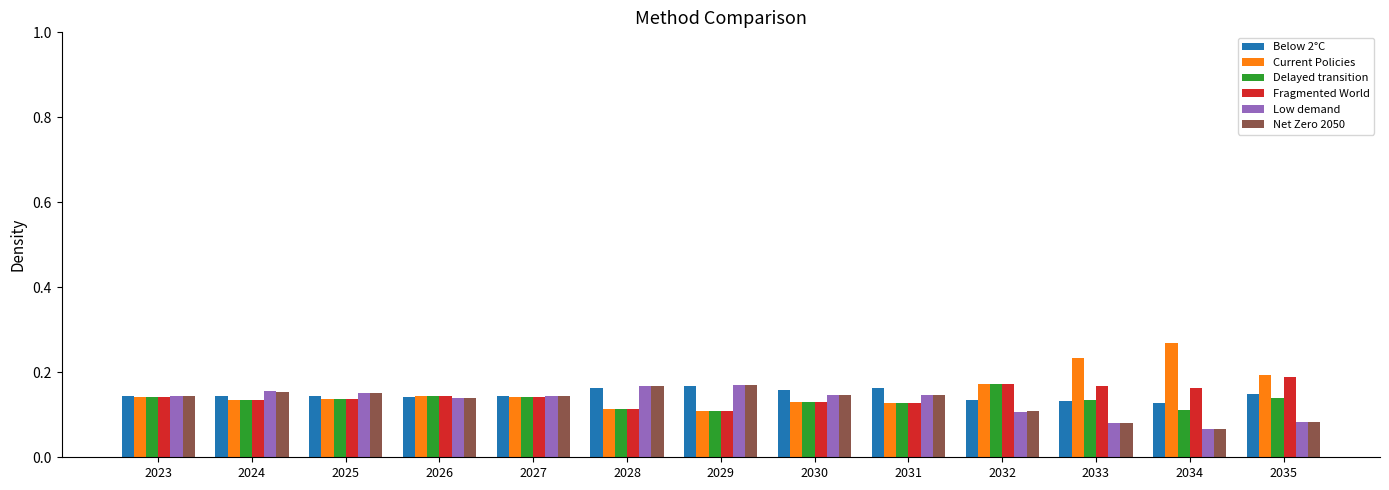

Which series has the largest total across all categories?

Current Policies